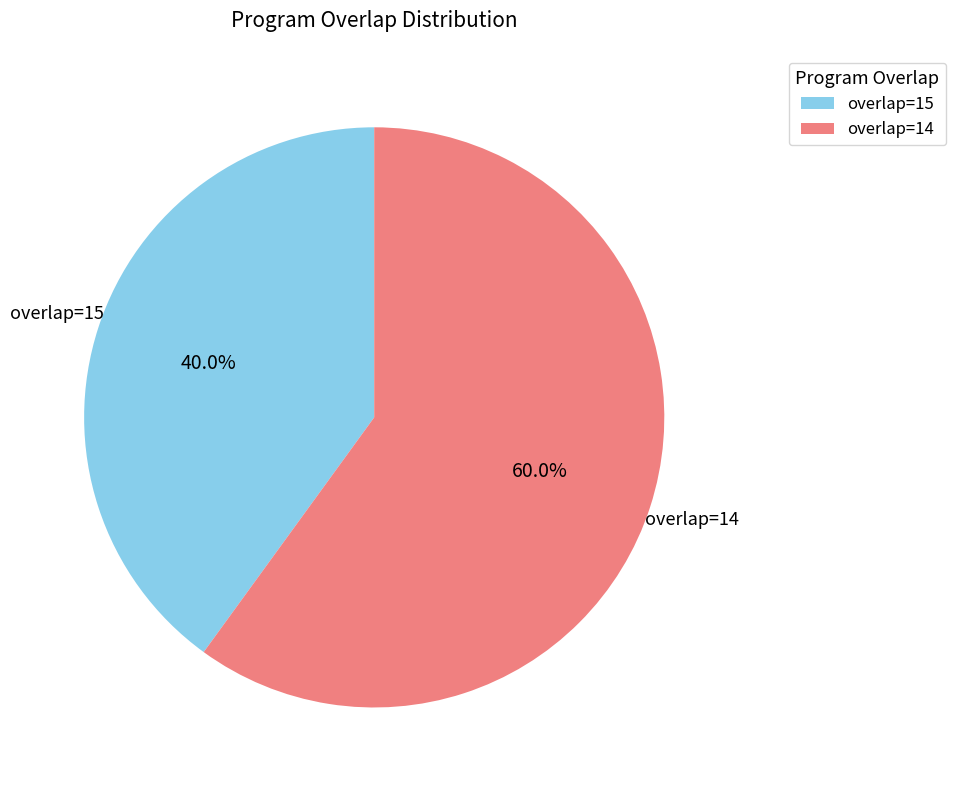

Which category accounts for the majority?

overlap=14